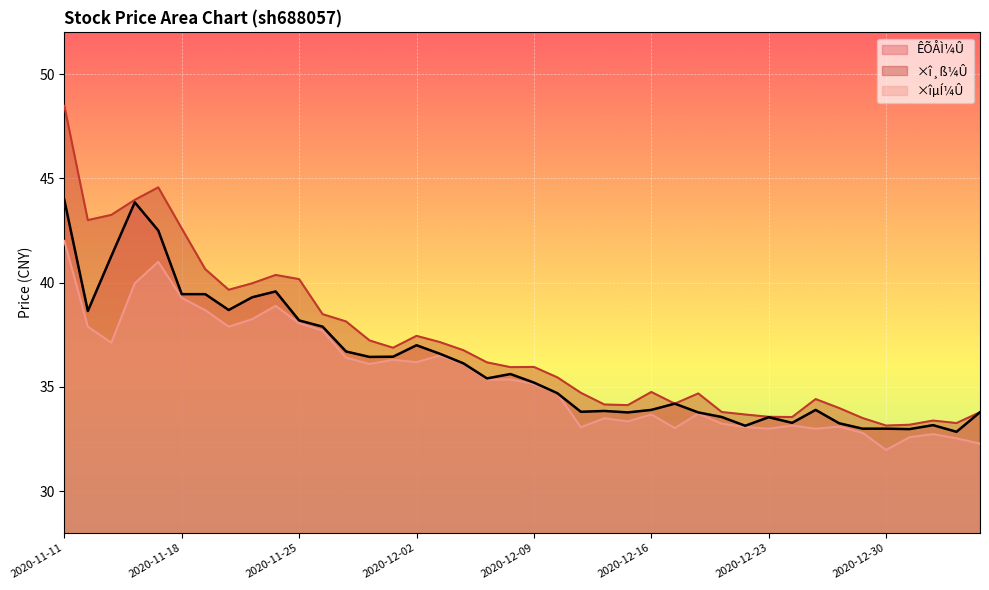

Is the value of ×î¸ß¼Û at 2020-12-29 greater than the value of ÊÕÅÌ¼Û at 2021-01-04?

Yes